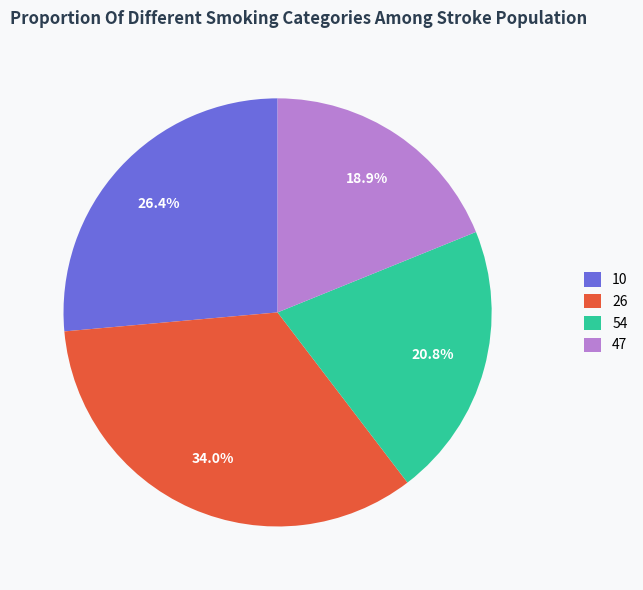

Does any single category account for the majority?

No